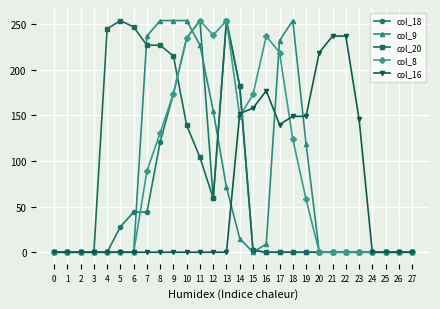

What value does the col_16 series have at 21?

237